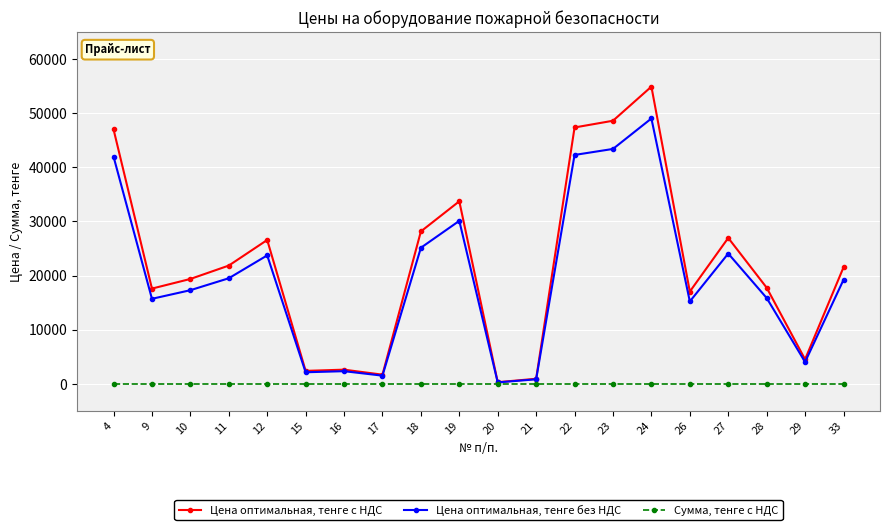

What is the highest value of the Цена оптимальная, тенге с НДС series?

54879.0